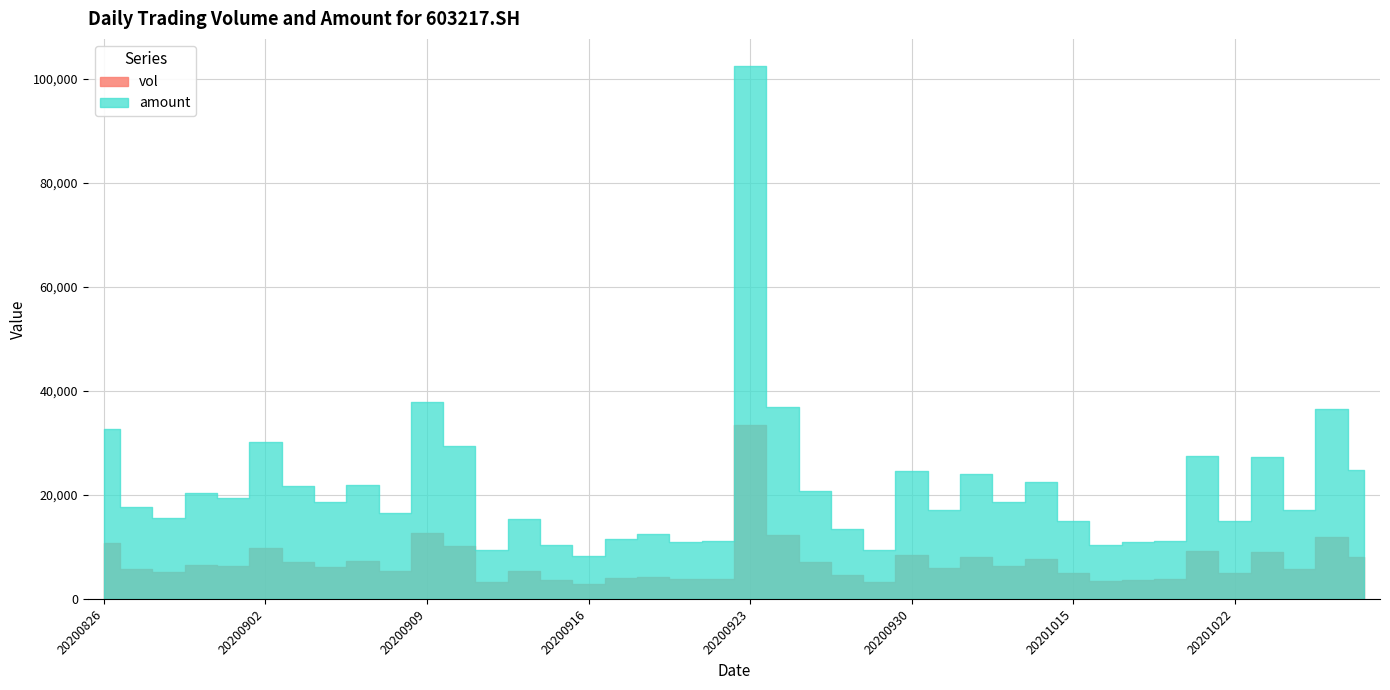

What is the total value across all series at 20201026?

22748.8